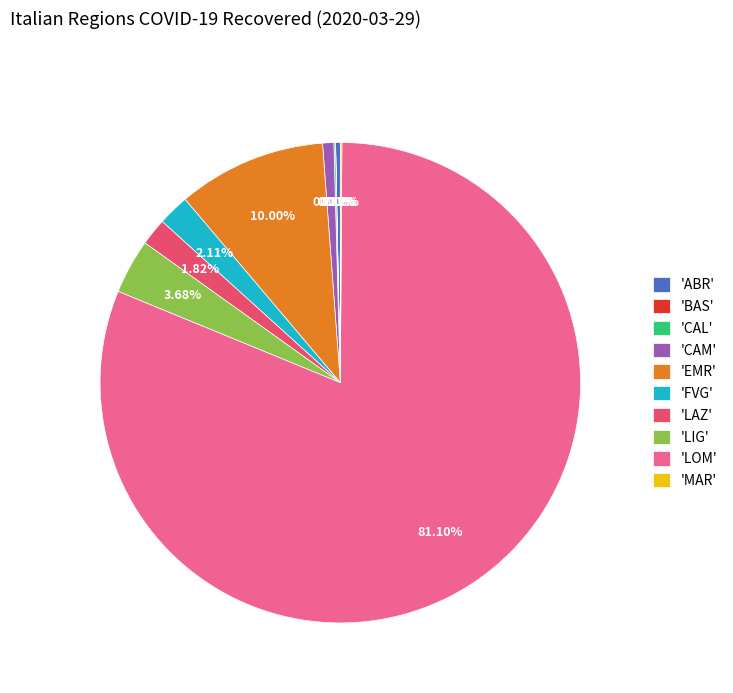

What is the largest slice in the pie chart?

'LOM'